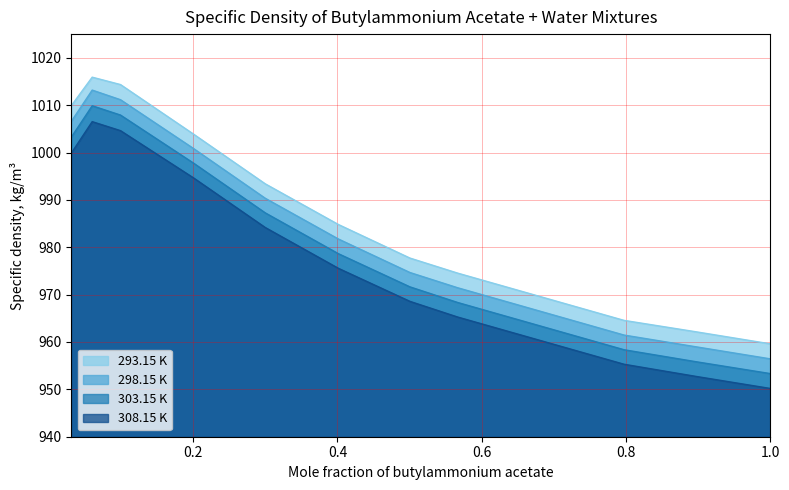

True or false: 293.15 K has more than 1 interior local peaks.

False